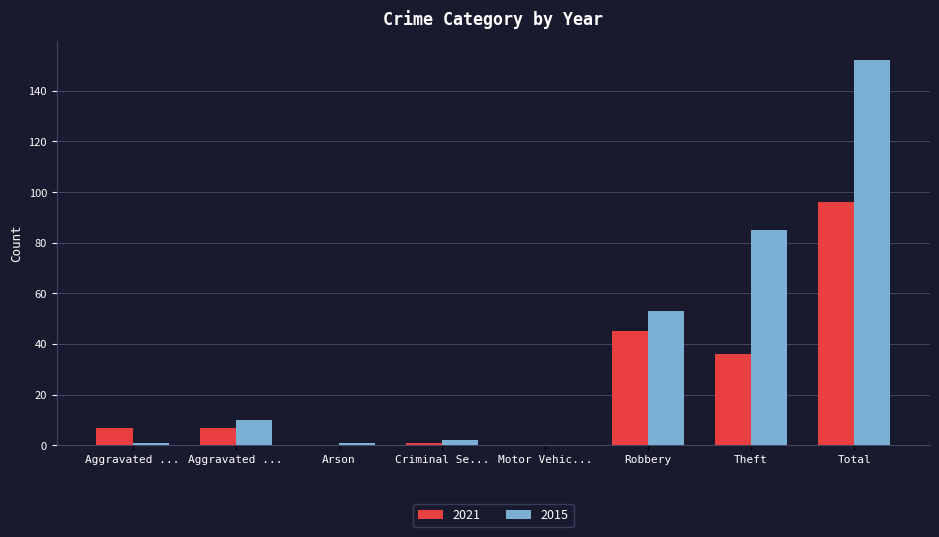

How many groups of bars are there?

8